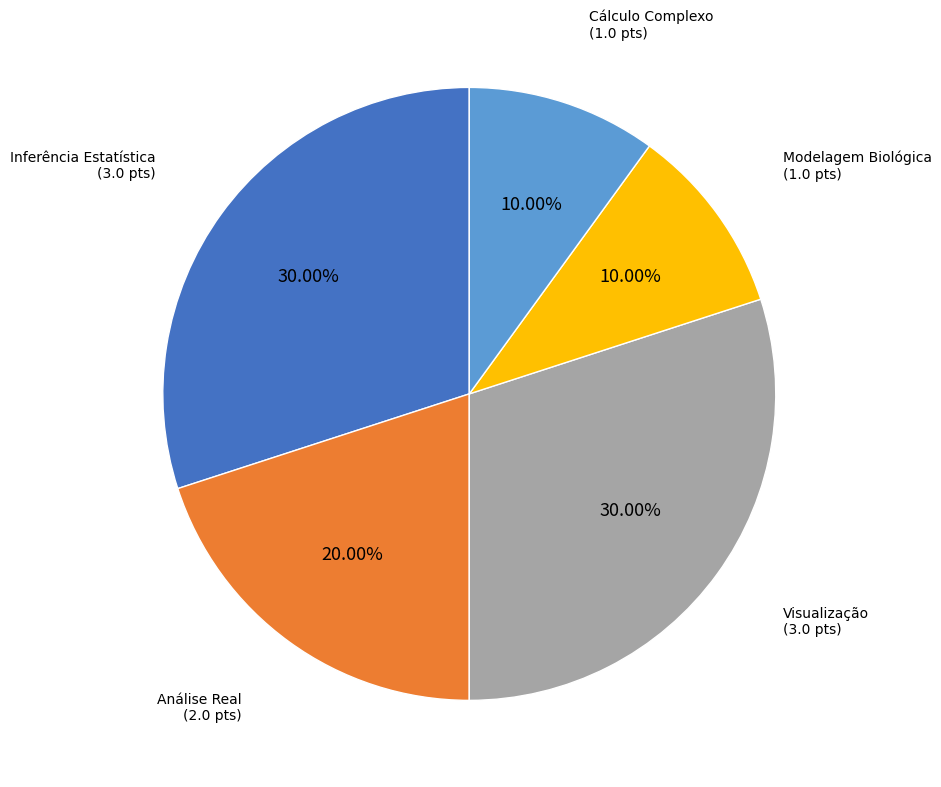

Is there a majority slice in this chart?

No